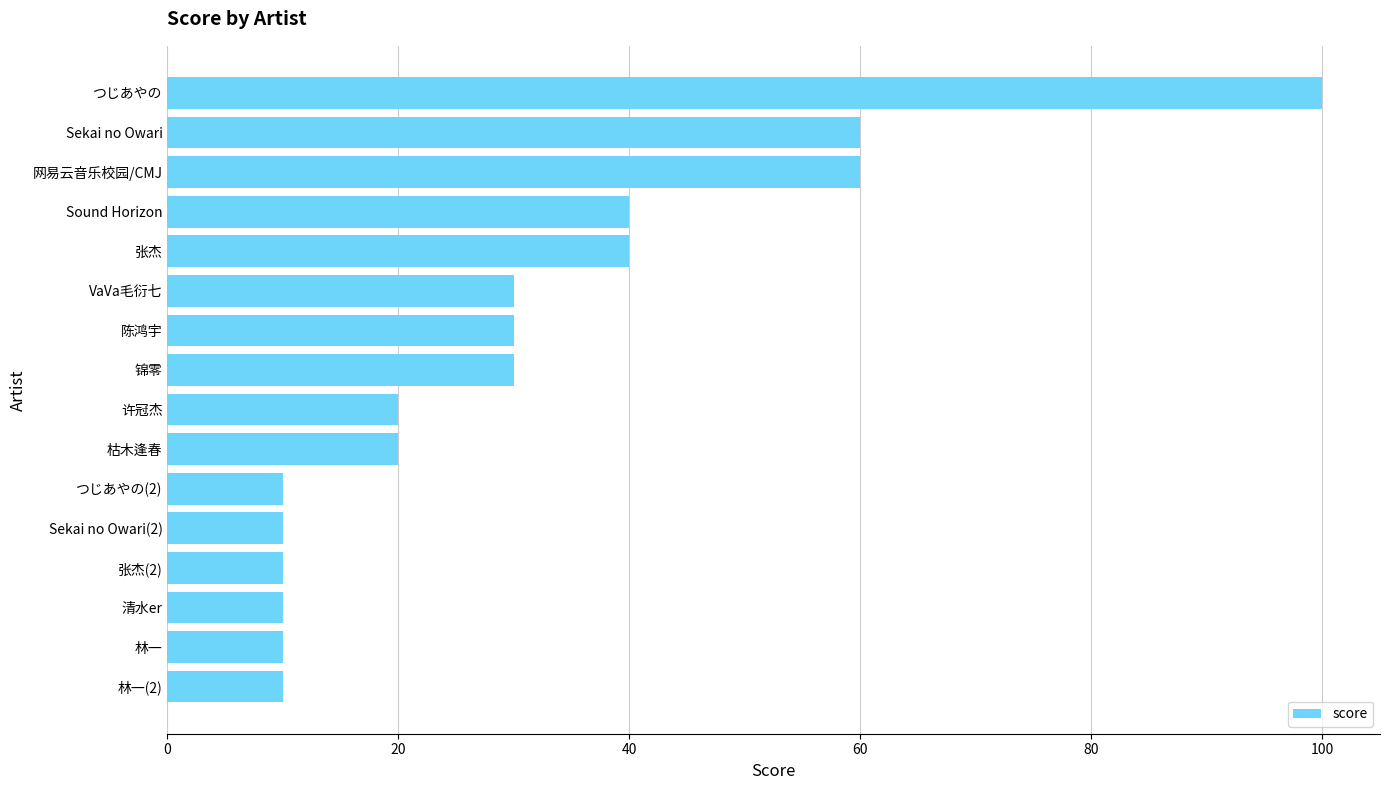

The value at VaVa毛衍七 is 30. True or false?

True